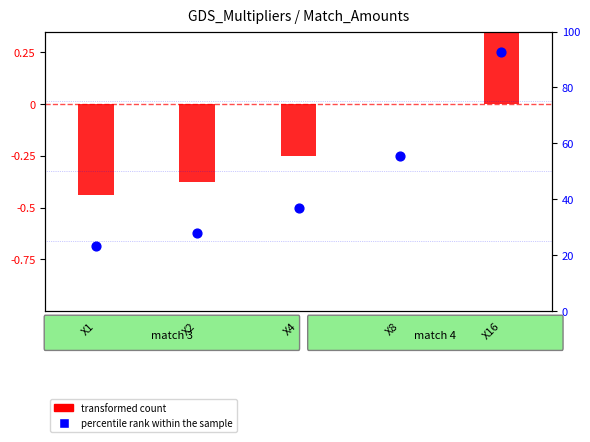

Which series reaches the minimum Y coordinate?

percentile rank within the sample